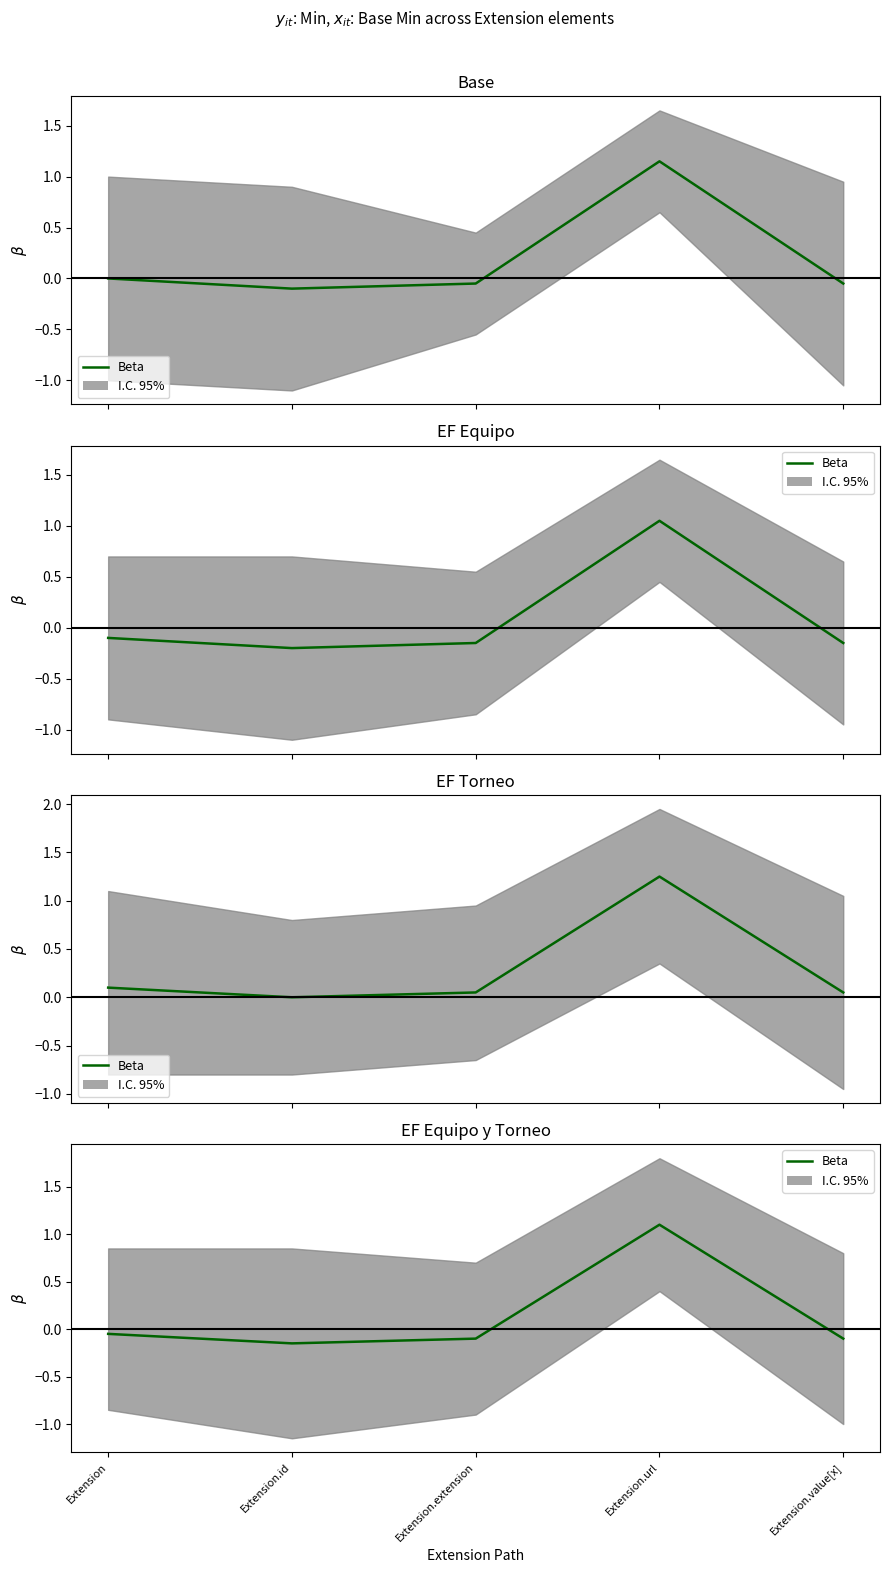

Is it true that the value at Extension.url is 1.1?

True